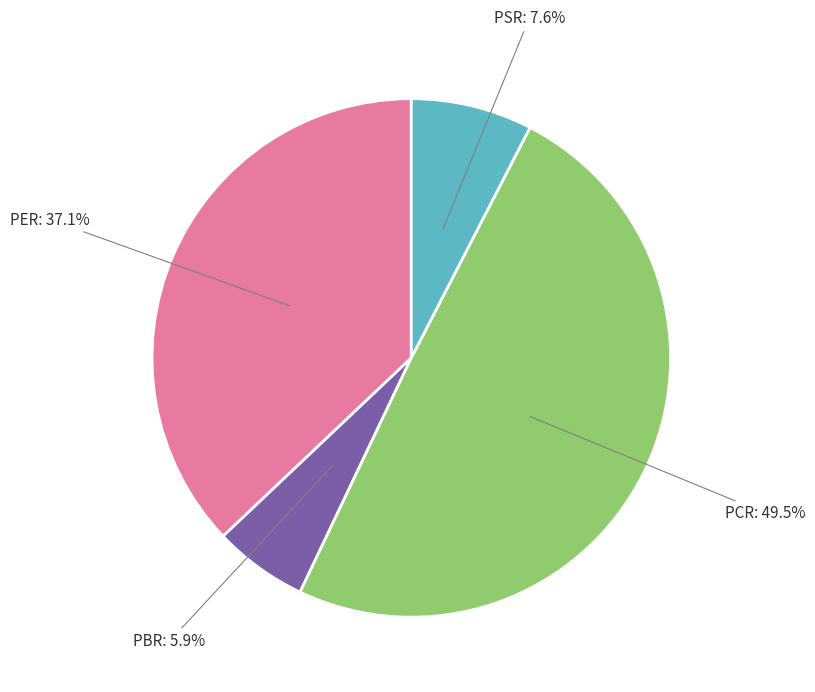

Count the number of slices in the pie.

4